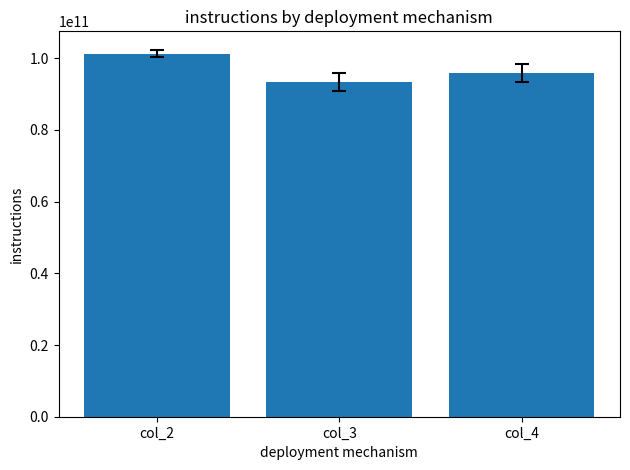

Reading right to left, what are all the values shown in this chart?

col_4=95815448098.2	col_3=93302305252.0	col_2=101295624313.1